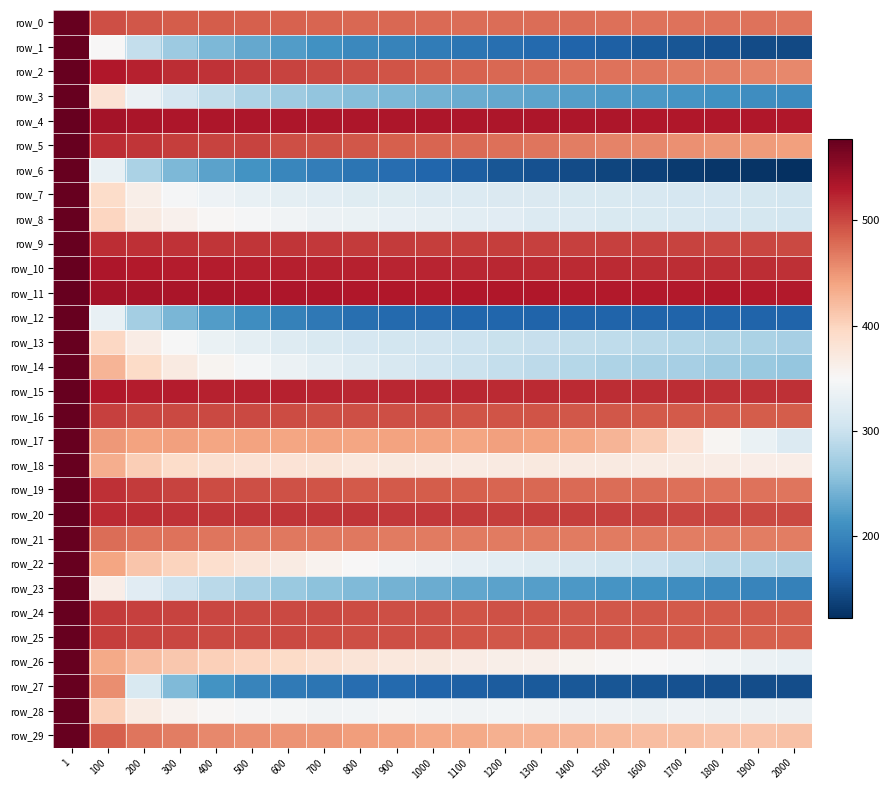

What is the total value across all series at 400?

12422.3